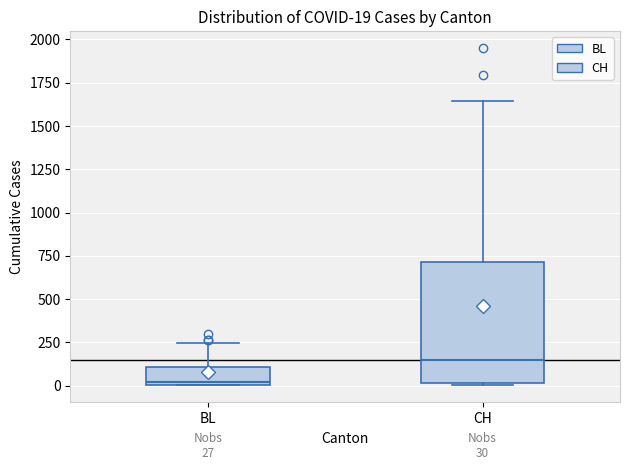

Which box's median line is the highest?

CH